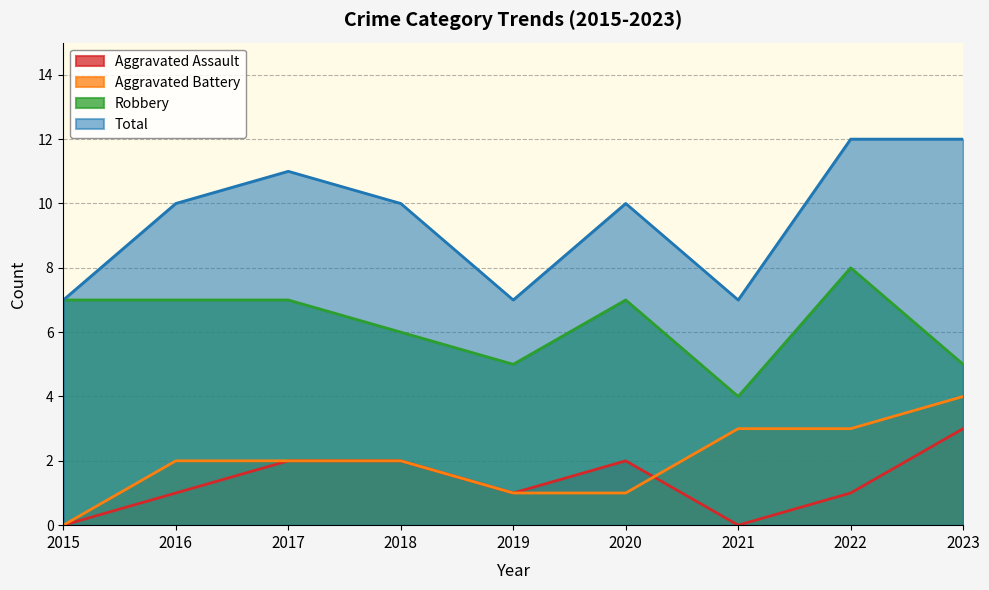

What is the difference between the Aggravated Assault values at 2017 and 2019?

1